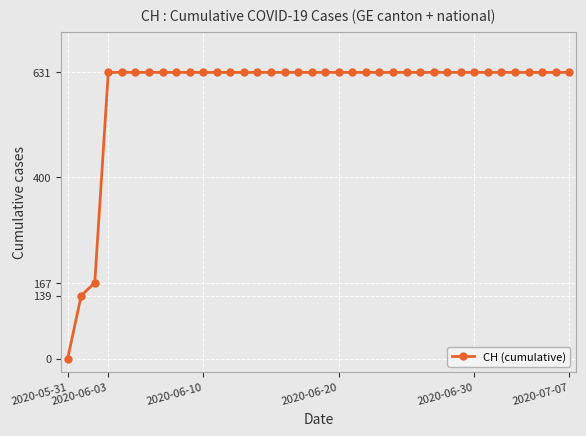

What is the maximum value shown in the chart?

631